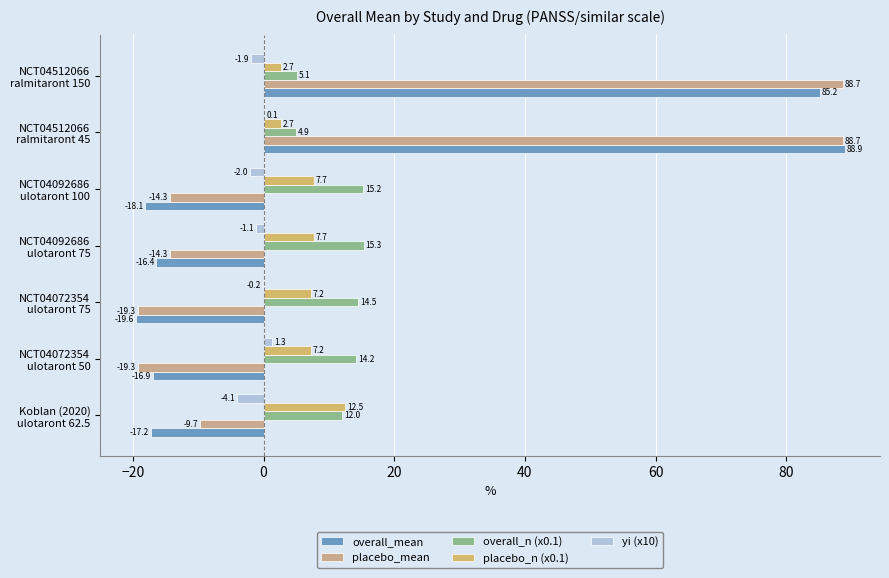

What is the sum of all placebo_n (x0.1) values?

47.7